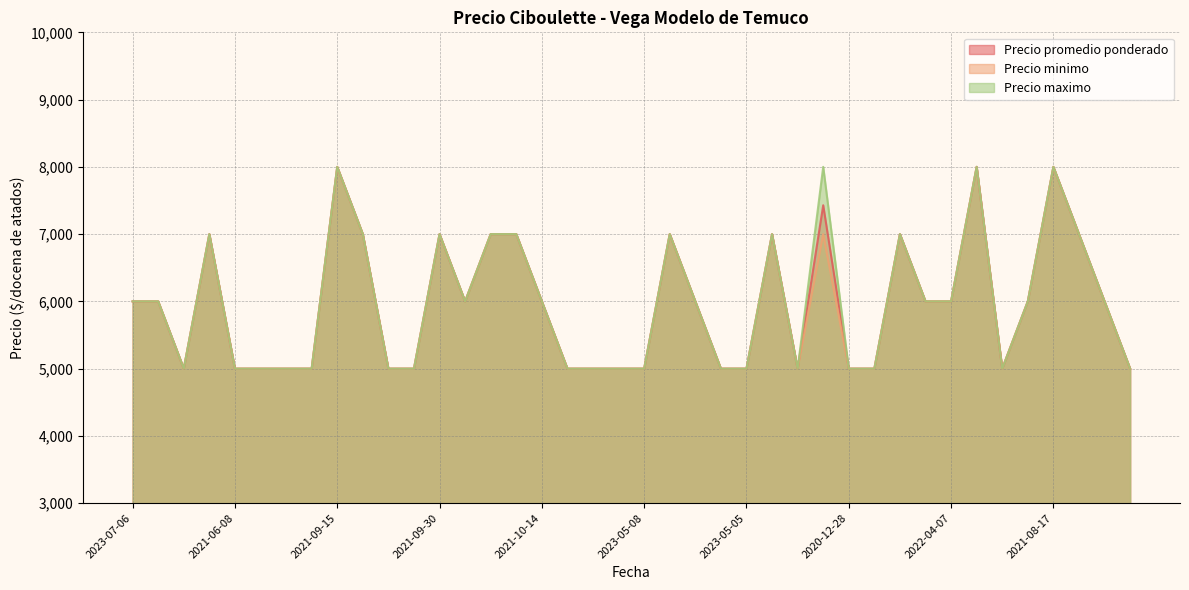

Which label corresponds to the smallest value in the chart?

2021-02-18